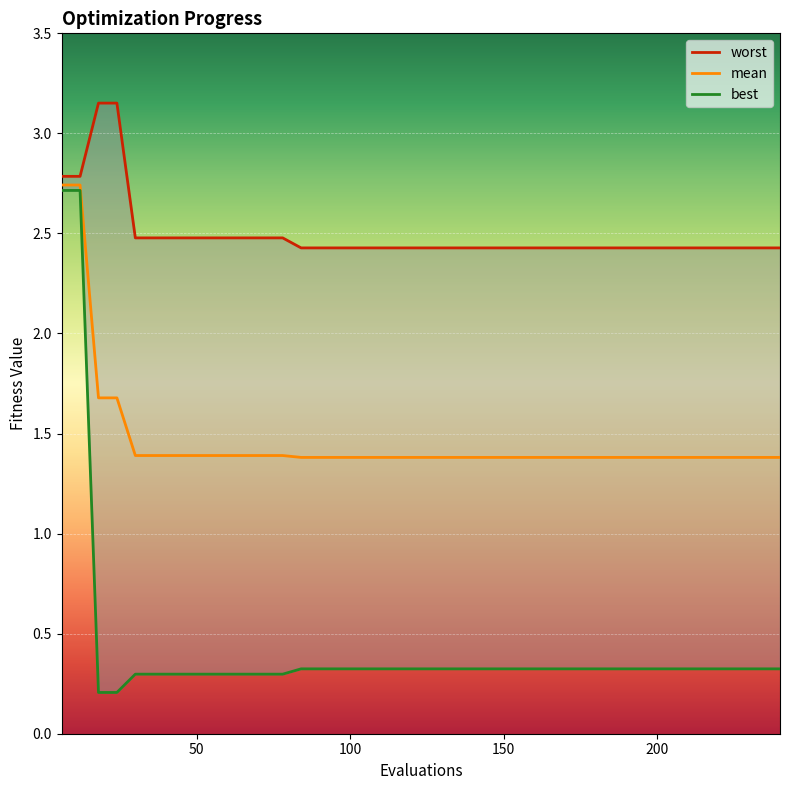

How many series are shown in this chart?

3